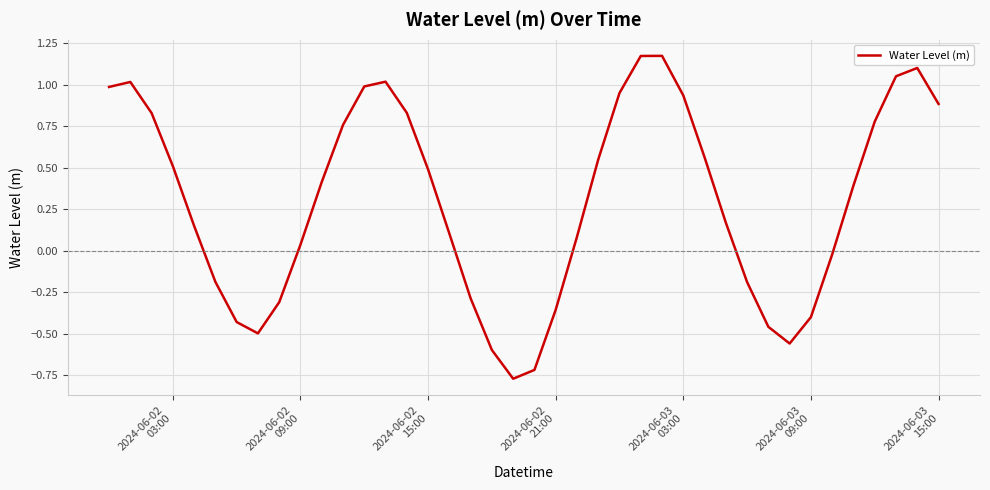

What is the difference between the maximum and minimum values?

1.9